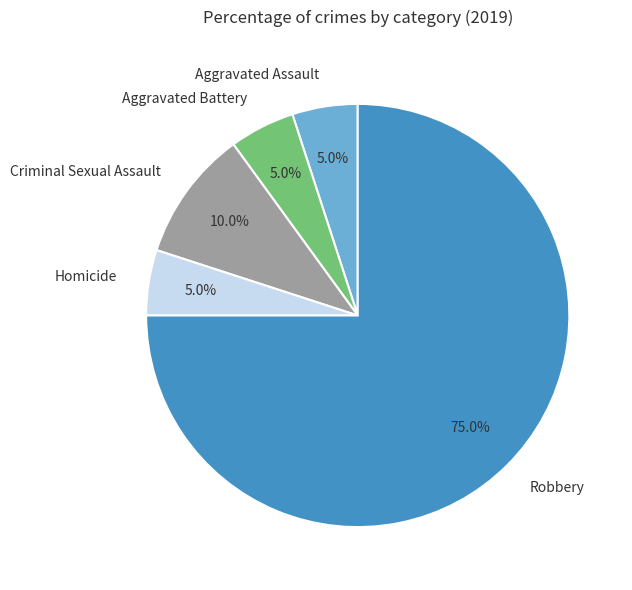

Between Aggravated Battery and Criminal Sexual Assault, which is larger?

Criminal Sexual Assault